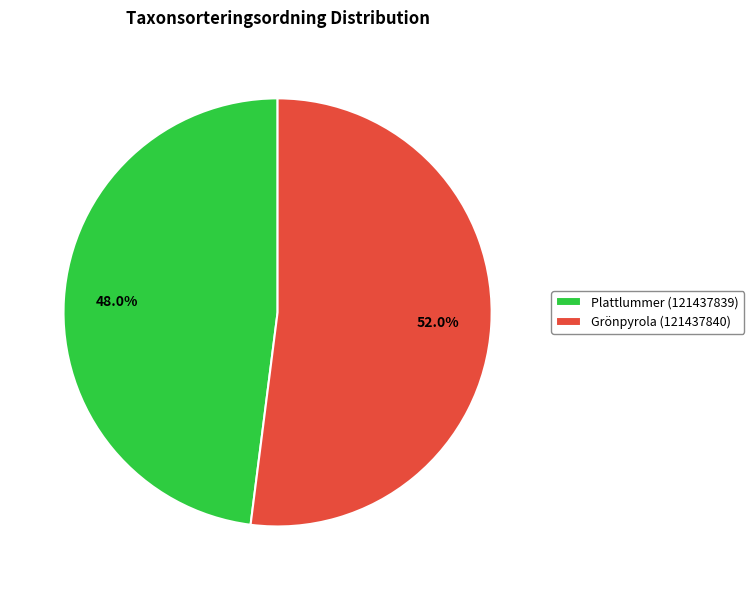

Combined, do Grönpyrola (121437840) and Plattlummer (121437839) account for over 50%?

Yes